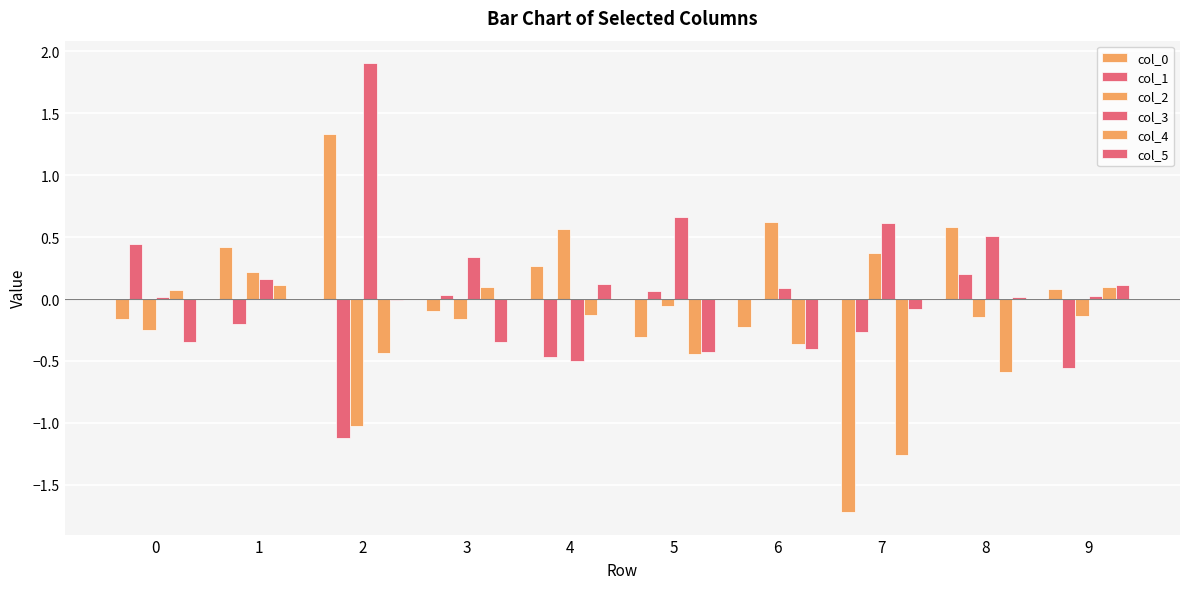

How many positive values does the col_2 series have?

4